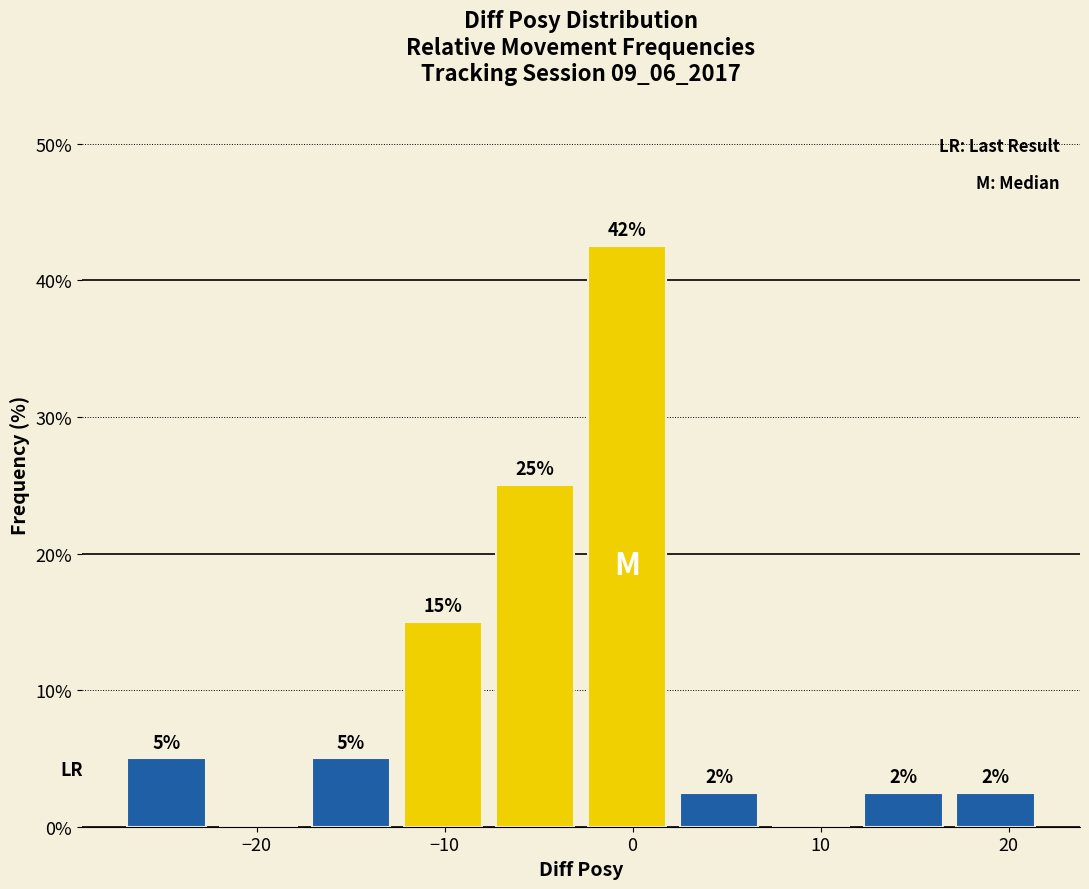

Which range on the x-axis has the tallest bar?

-3 to 2